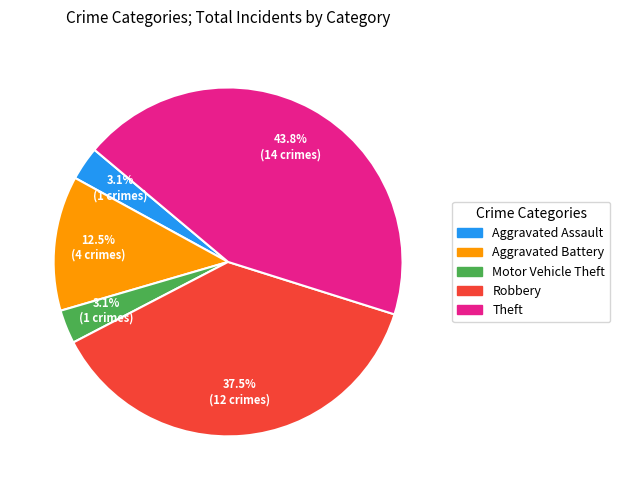

To the nearest percent, what percentage of the pie is Theft?

44%